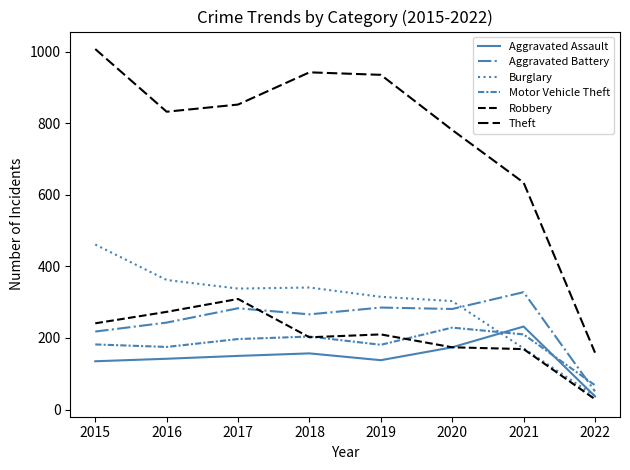

Does the chart display data point markers on the line(s)?

No